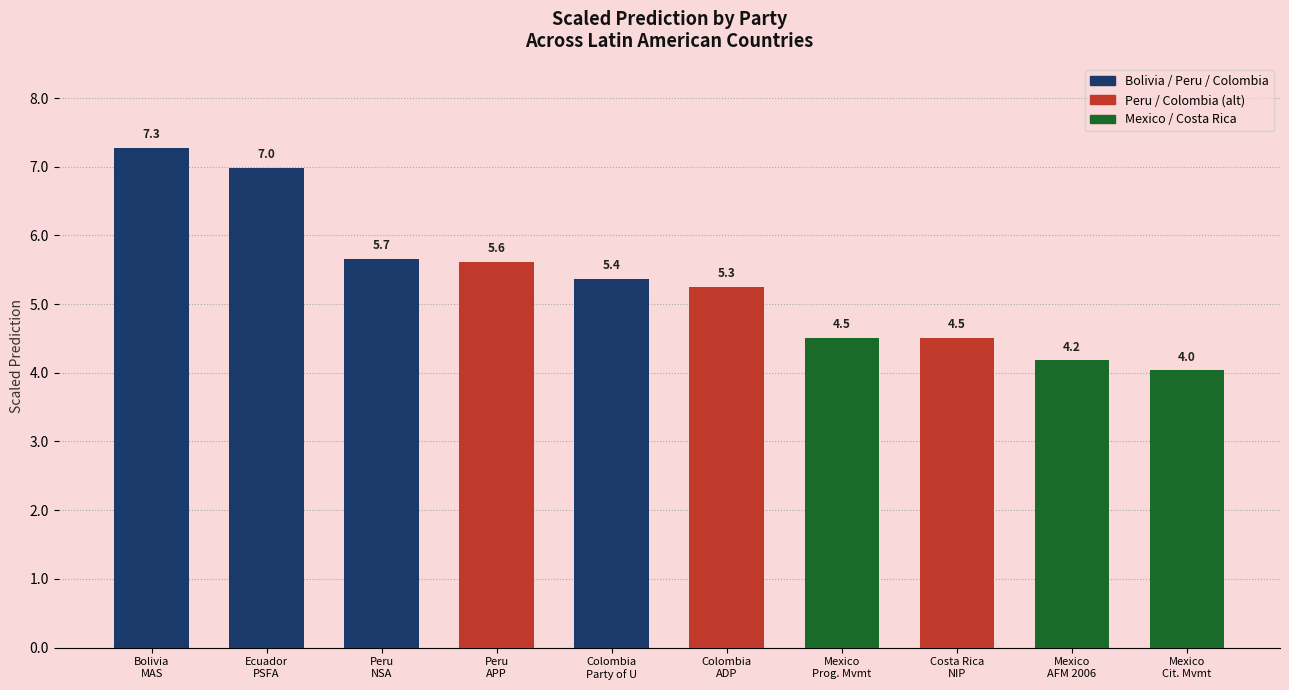

What position from the right is Mexico
Cit. Mvmt?

1